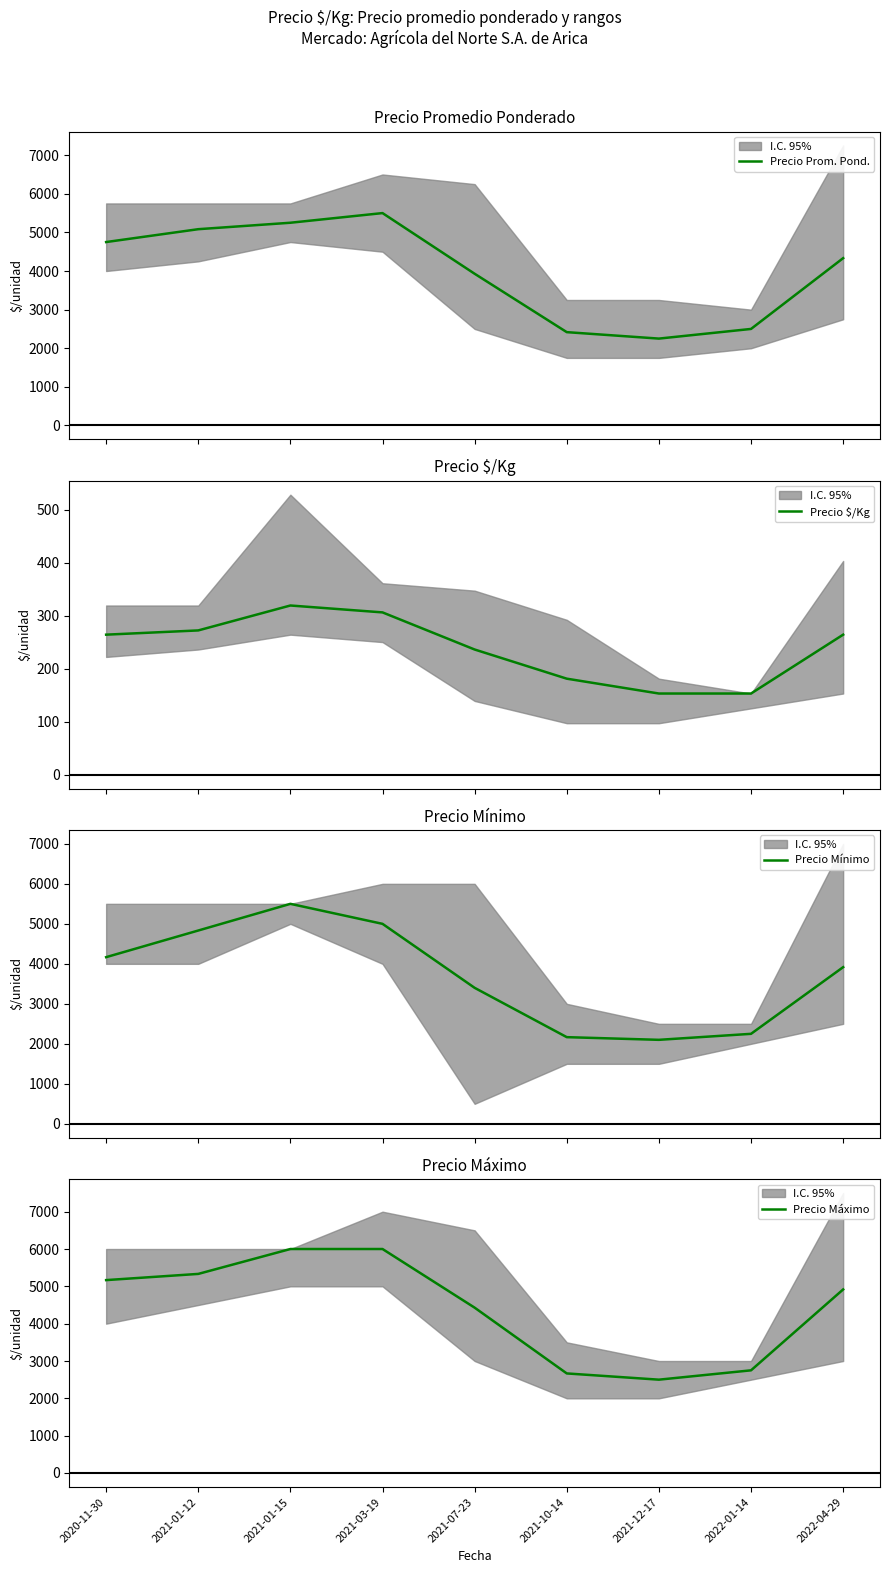

What is the maximum value shown in the chart?

6000